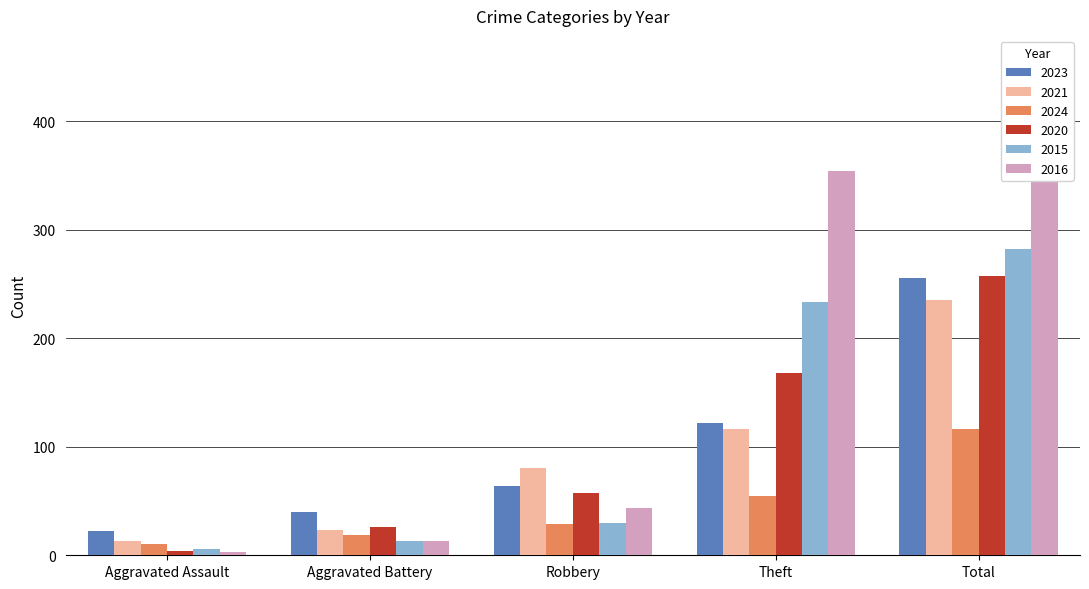

Is it true that 2016 equals 9 at Aggravated Battery?

False